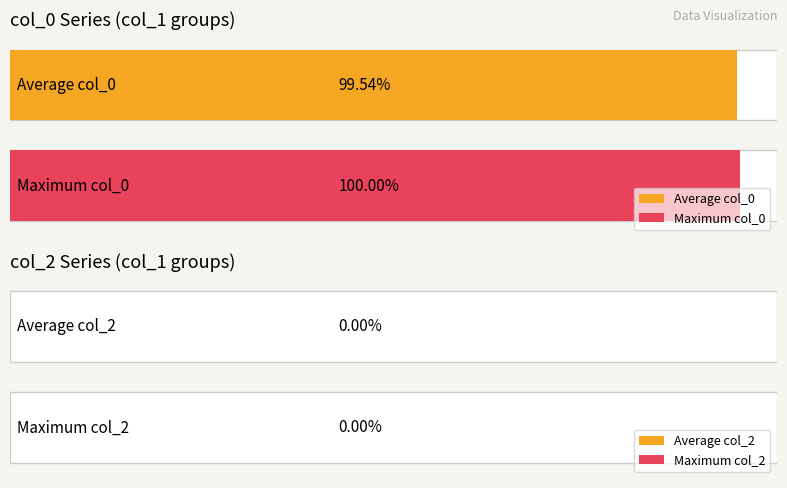

At 2, list the series in order from largest to smallest.

col_0, col_2